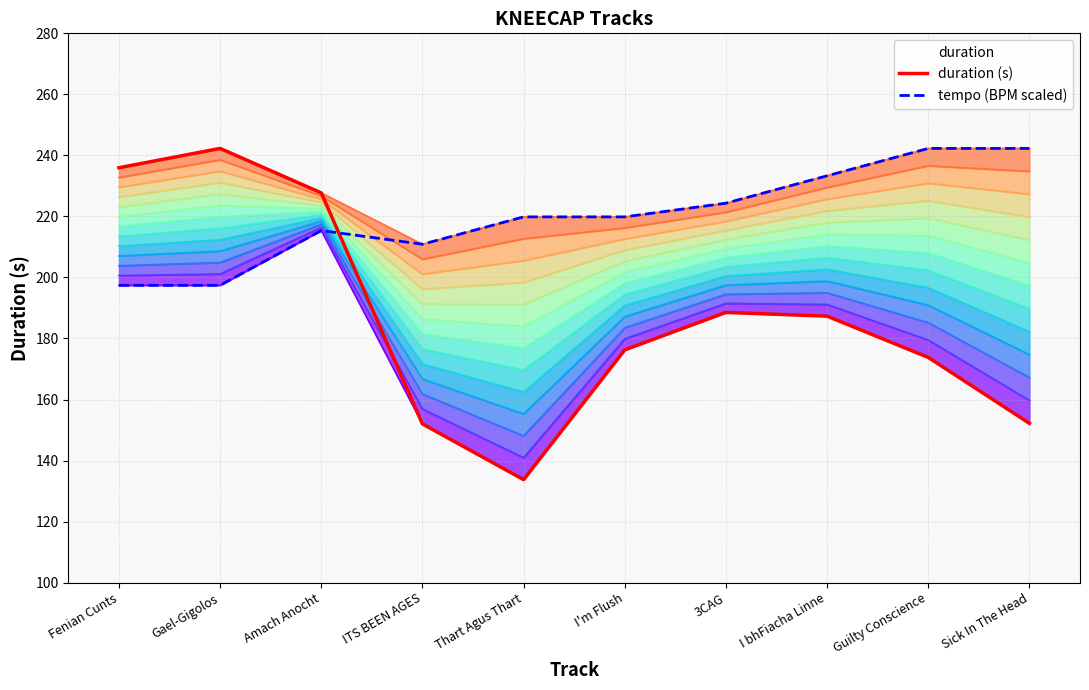

Reading right to left, what are all the values shown in this chart?

duration (s): Sick In The Head=152.2	Guilty Conscience=173.8	I bhFiacha Linne=187.3	3CAG=188.5	I'm Flush=176.3	Thart Agus Thart=133.7	ITS BEEN AGES=152.0	Amach Anocht=227.7	Gael-Gigolos=242.3	Fenian Cunts=236.0
tempo (BPM scaled): Sick In The Head=242.3	Guilty Conscience=242.3	I bhFiacha Linne=233.3	3CAG=224.3	I'm Flush=219.9	Thart Agus Thart=219.9	ITS BEEN AGES=210.9	Amach Anocht=215.4	Gael-Gigolos=197.4	Fenian Cunts=197.4